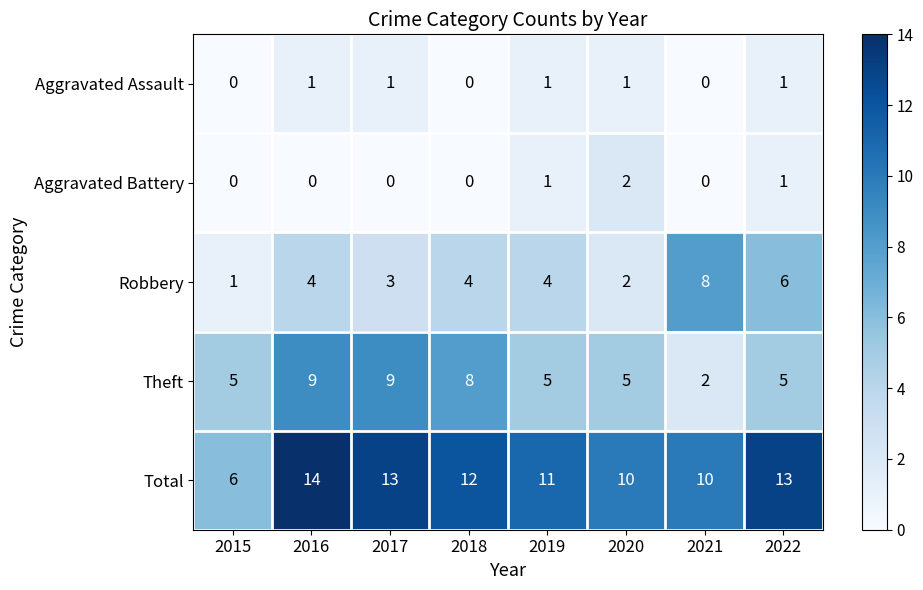

What is the sum of the Robbery values at 2020 and 2017?

5